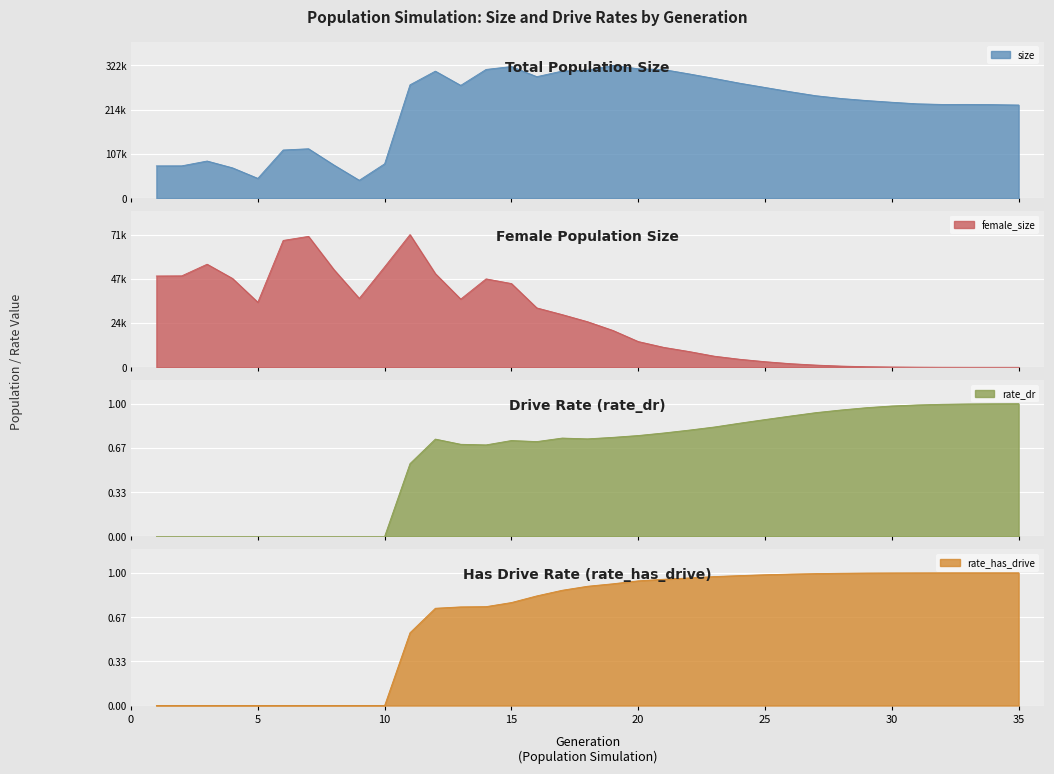

Reading right to left, extract all data points from this chart.

size: 225615.0	226556.0	227099.0	227009.0	228525.0	232323.0	236473.0	241448.0	248177.0	257785.0	268129.0	278466.0	290009.0	301047.0	311543.0	313456.0	321505.0	309935.0	307877.0	294278.0	318843.0	311814.0	273214.0	307669.0	274558.0	83208.0	43301.0	80225.0	119649.0	116670.0	47921.0	73441.0	89936.0	78262.0	78190.0
female_size: 0.0	3.0	10.0	31.0	73.0	158.0	321.0	640.0	1186.0	1943.0	3005.0	4308.0	5957.0	8467.0	10707.0	13814.0	19780.0	24463.0	28280.0	31872.0	44949.0	47458.0	36598.0	50271.0	71242.0	53927.0	36988.0	52446.0	70276.0	68096.0	34918.0	47704.0	55332.0	49084.0	49010.0
rate_dr: 1.0	1.0	1.0	1.0	1.0	1.0	1.0	1.0	0.9	0.9	0.9	0.9	0.8	0.8	0.8	0.8	0.7	0.7	0.7	0.7	0.7	0.7	0.7	0.7	0.5	0.0	0.0	0.0	0.0	0.0	0.0	0.0	0.0	0.0	0.0
rate_has_drive: 1.0	1.0	1.0	1.0	1.0	1.0	1.0	1.0	1.0	1.0	1.0	1.0	1.0	1.0	1.0	0.9	0.9	0.9	0.9	0.8	0.8	0.7	0.7	0.7	0.5	0.0	0.0	0.0	0.0	0.0	0.0	0.0	0.0	0.0	0.0